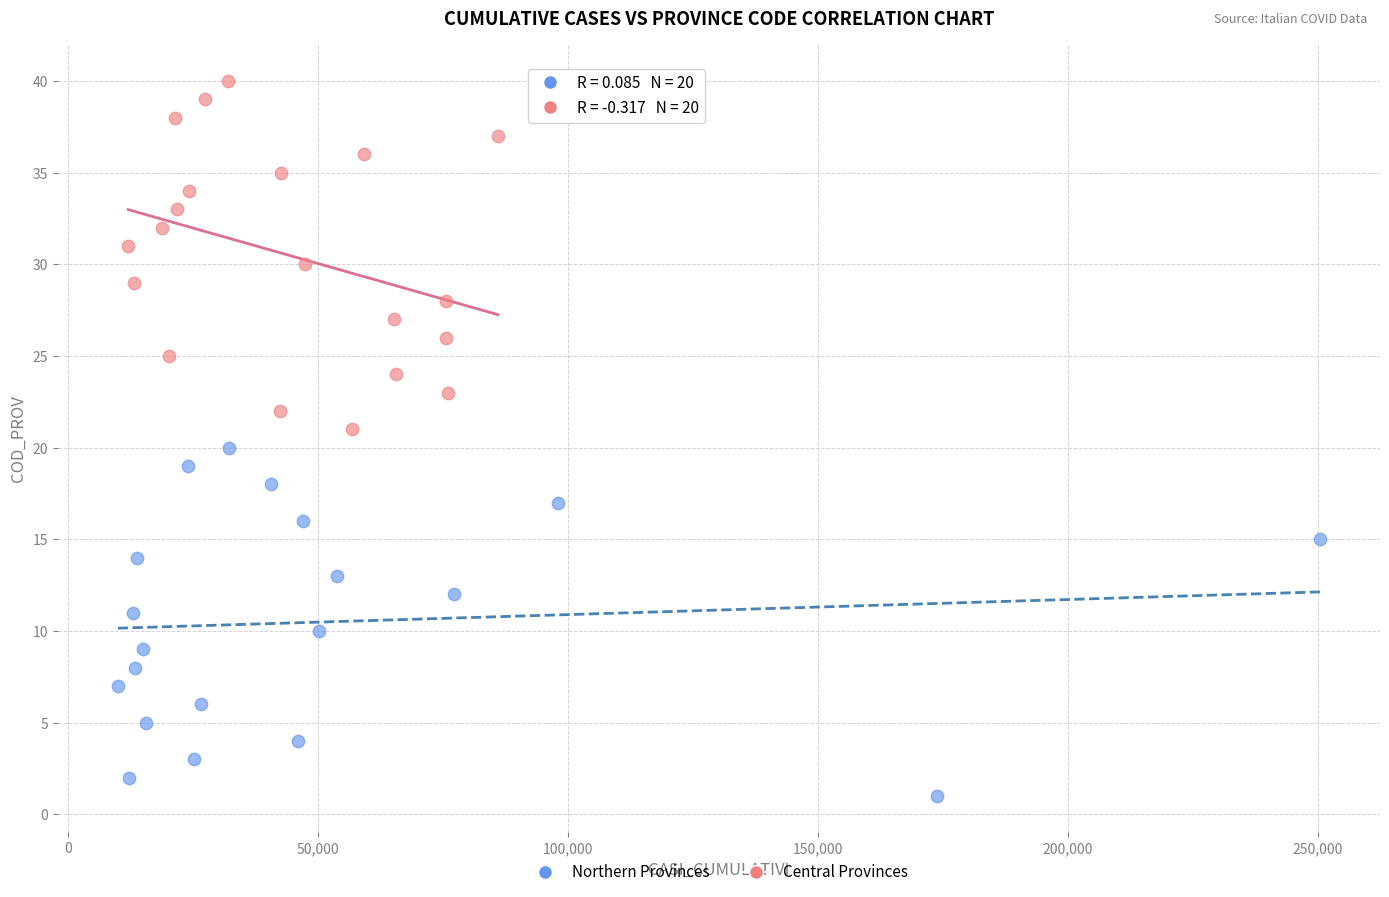

Which series reaches the minimum Y coordinate?

Northern Provinces